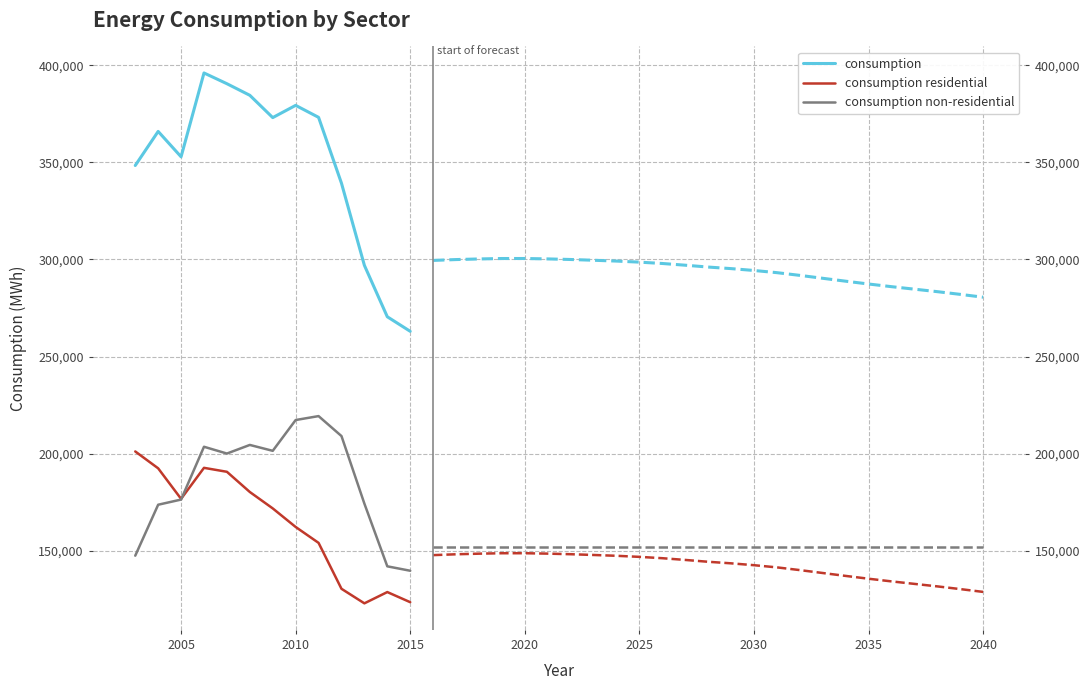

How many interior local peaks does the consumption residential series have?

2